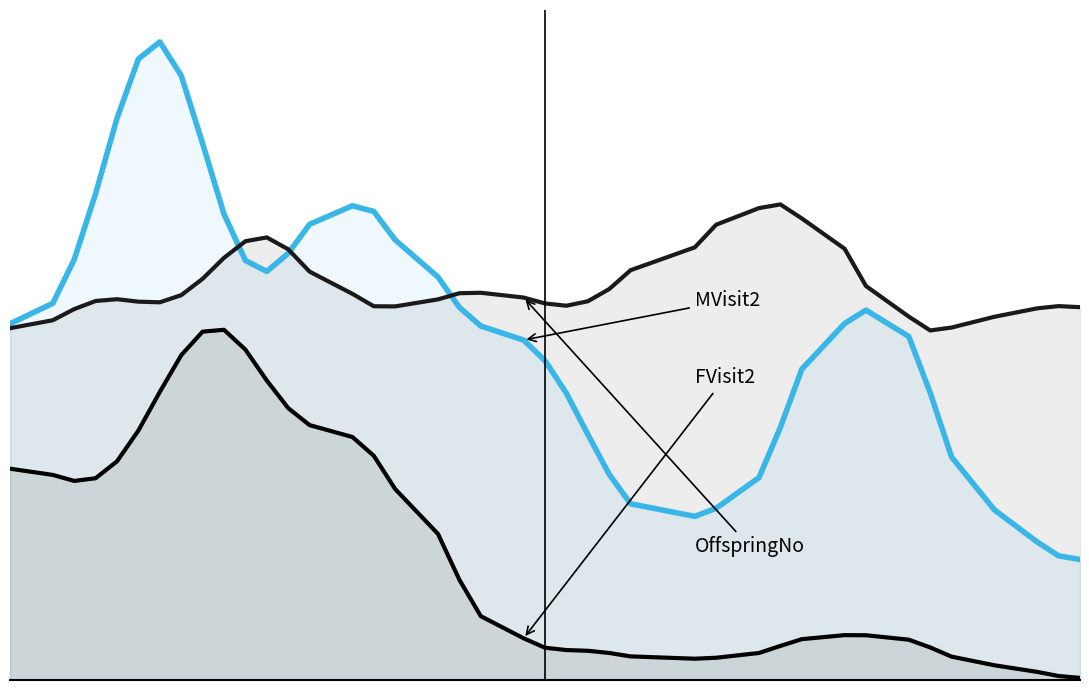

How many data points in MVisit2 are above 2?

24